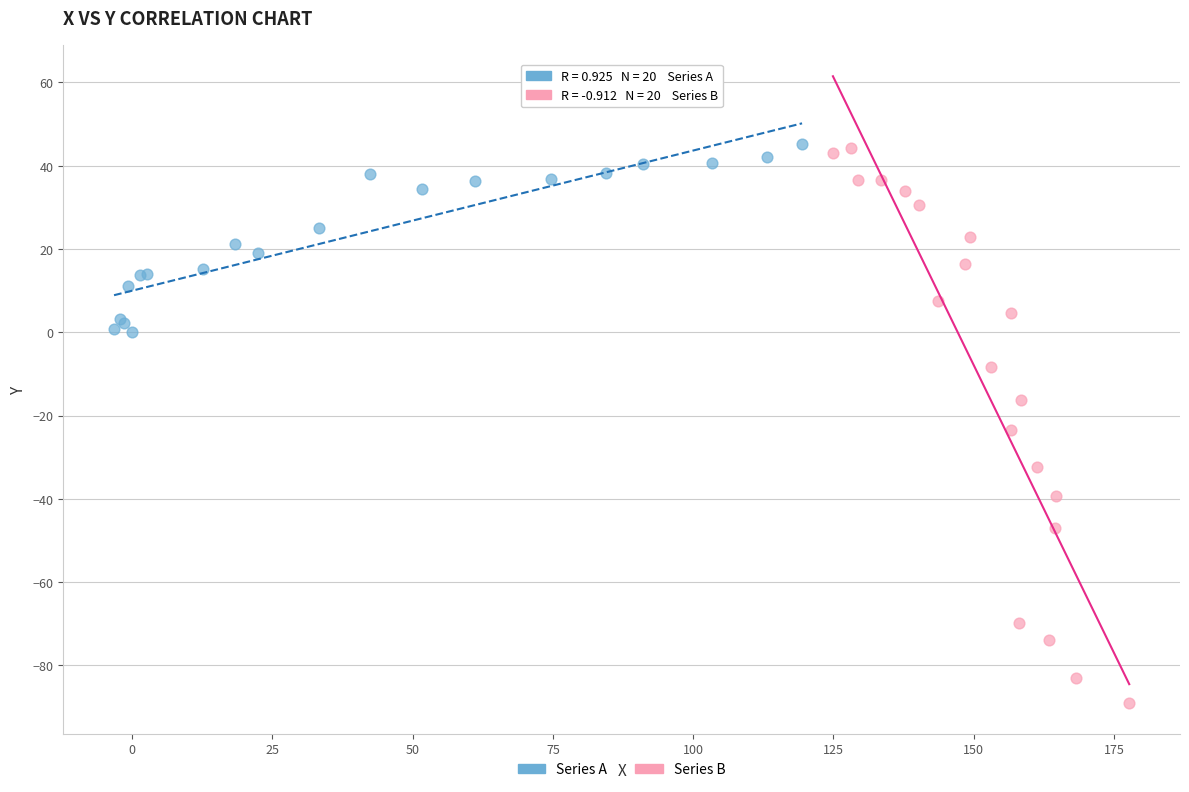

Which series has the largest Y range (max minus min)?

Series B